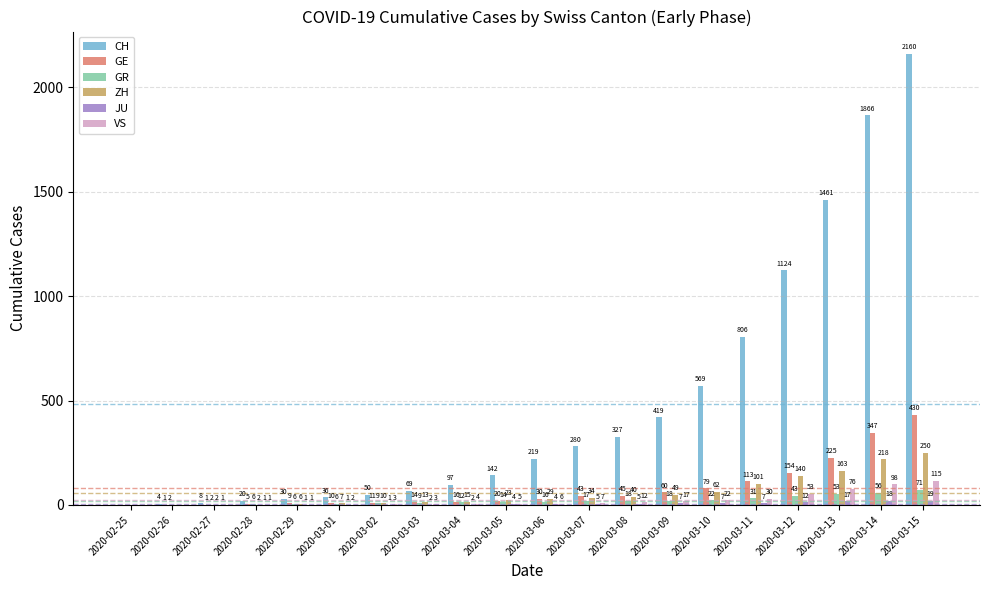

At which label is GR closest to 35?

2020-03-11